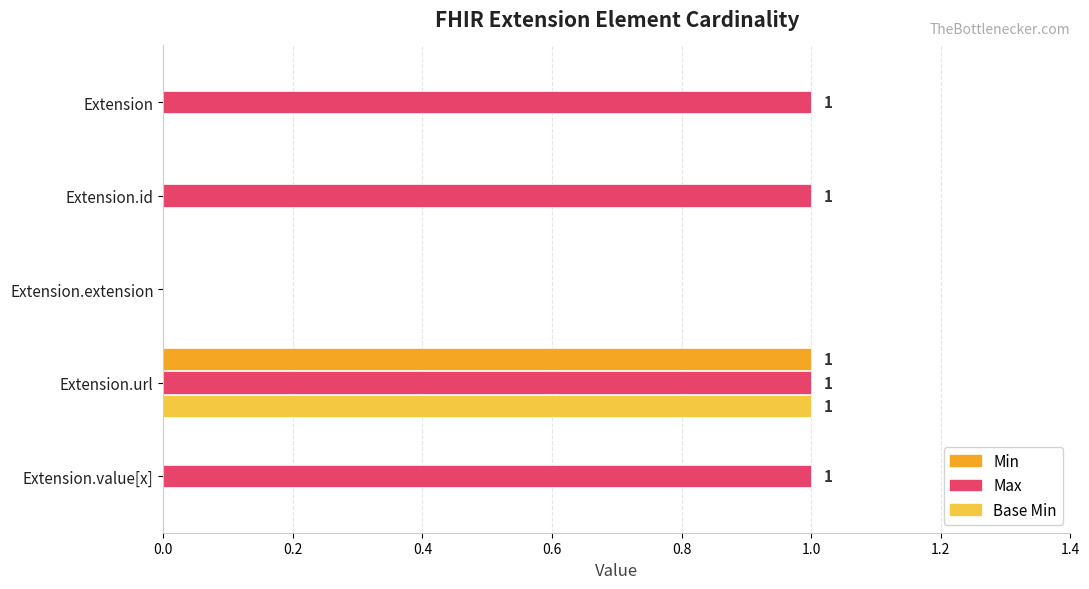

How many distinct data groups are displayed?

3